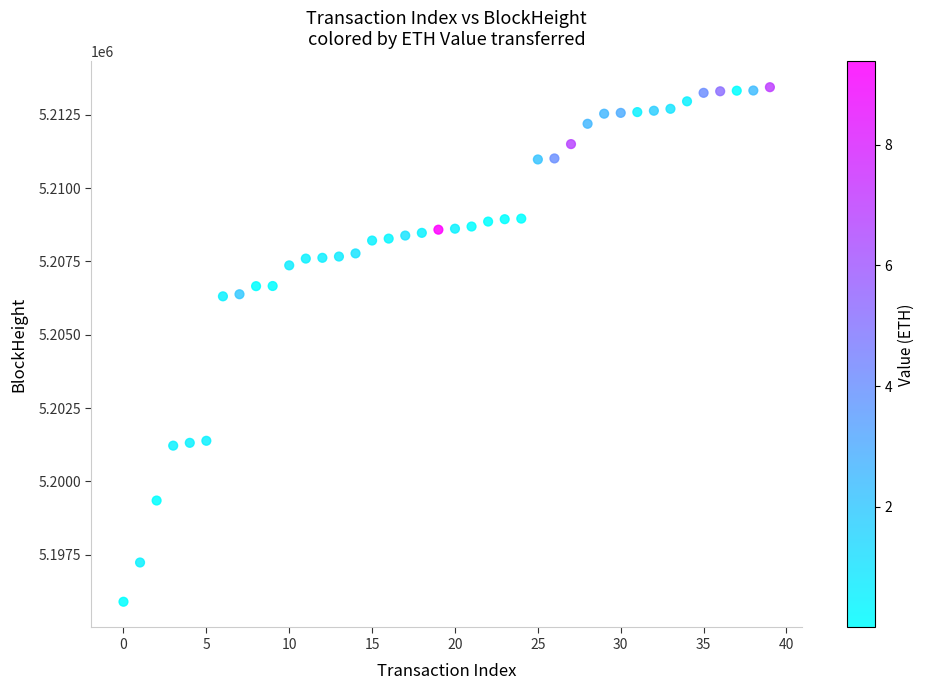

What is the range of Y values (max minus min)?

17553